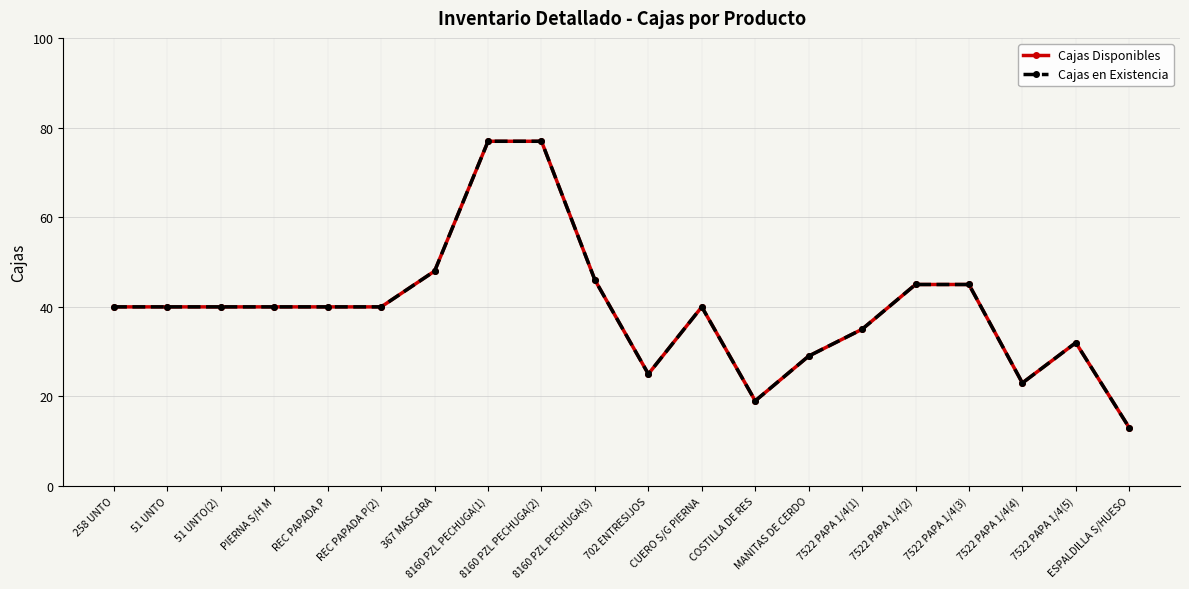

Does the chart have visible grid lines?

Yes